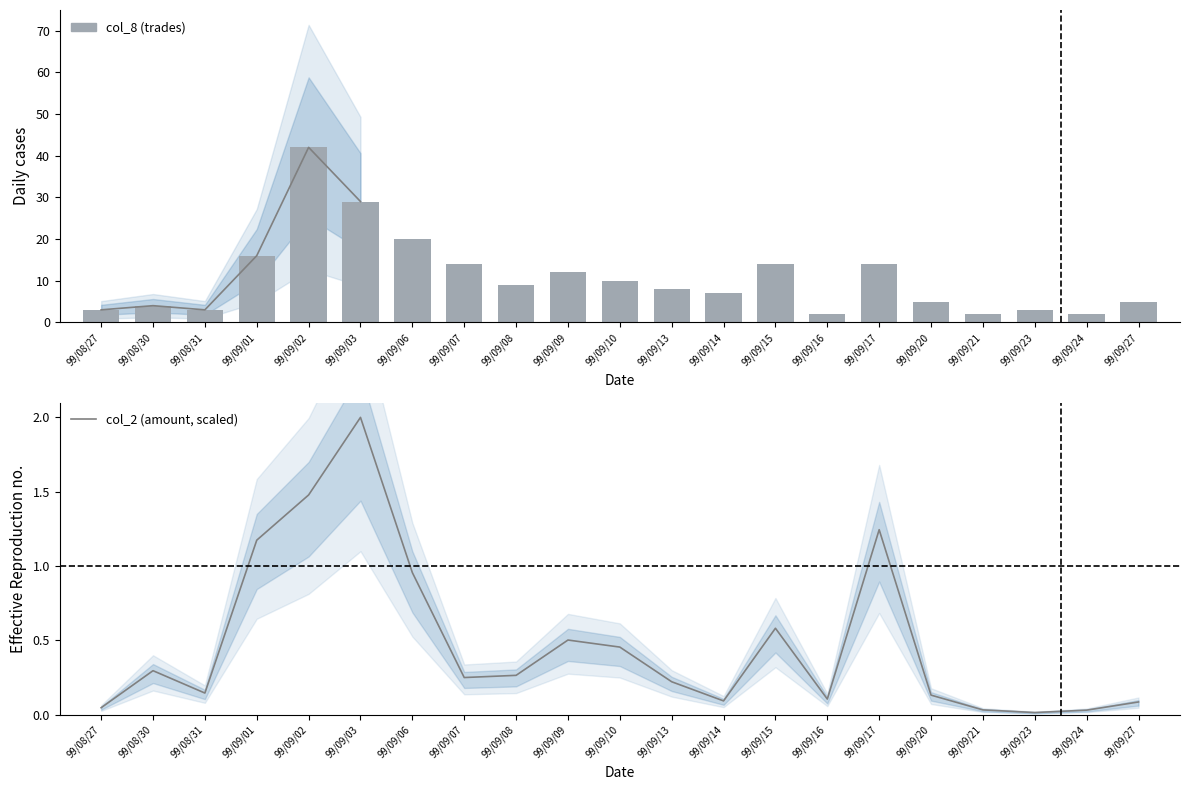

Is it true that col_2 (amount, scaled) equals 0.1 at 99/09/20?

True